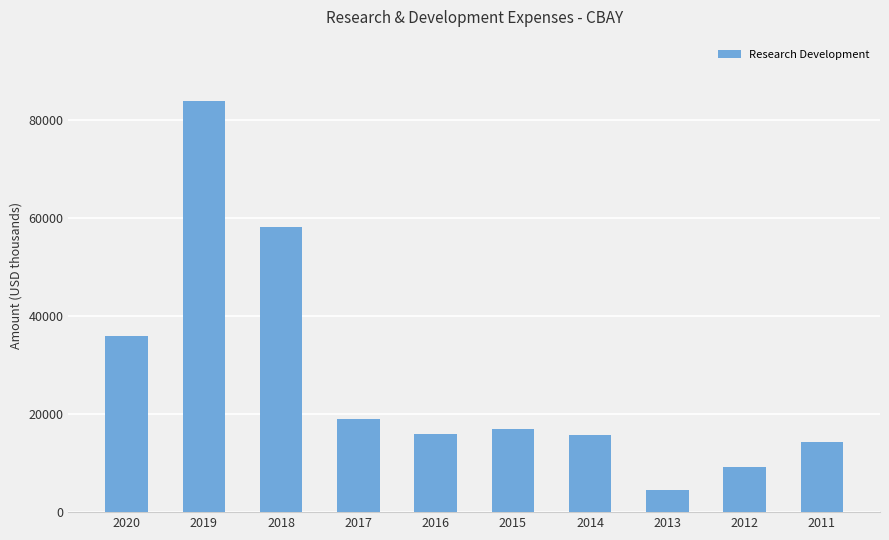

Is it true that the value at 2011 is 14400?

True